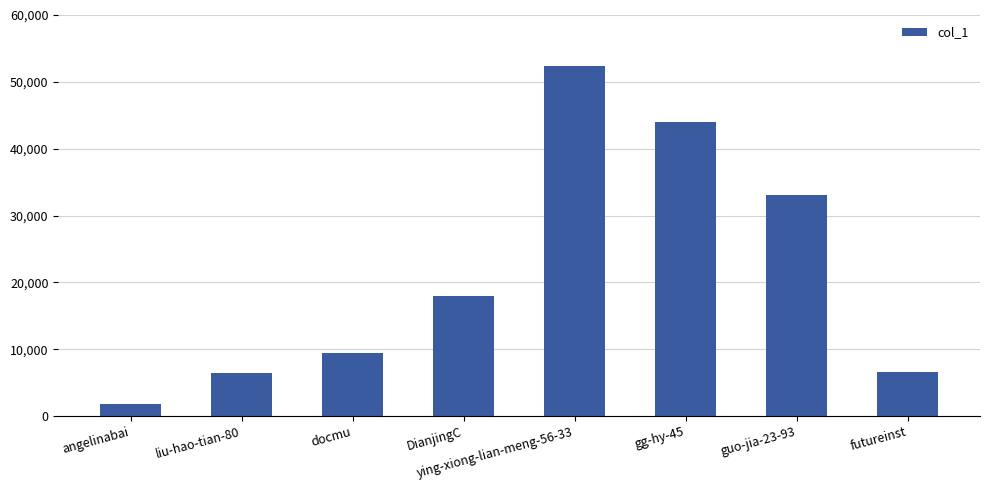

Which has a higher value, liu-hao-tian-80 or gg-hy-45?

gg-hy-45